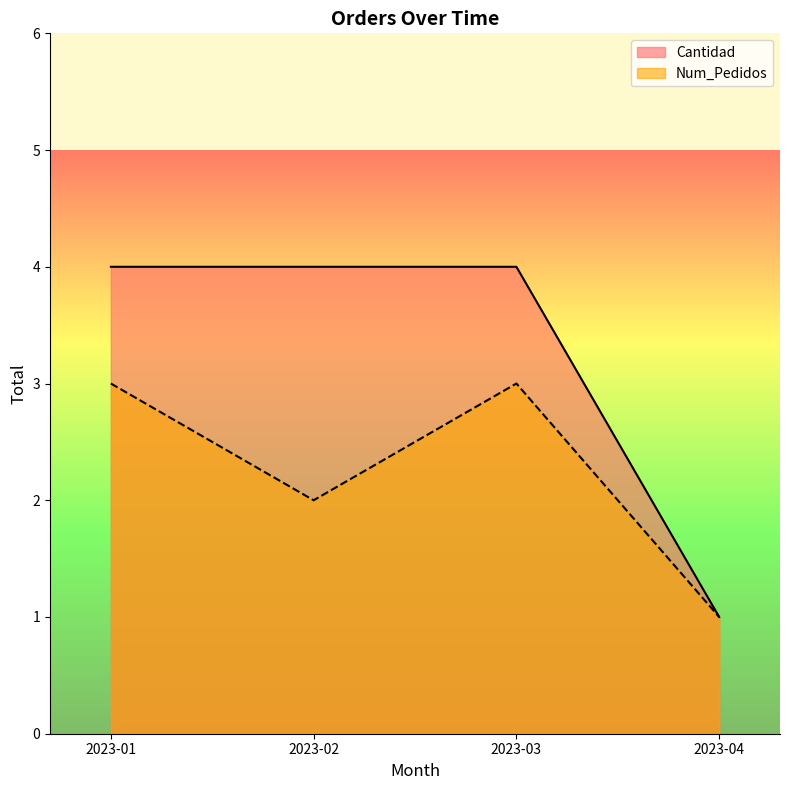

At how many categories does at least one series exceed 1?

3